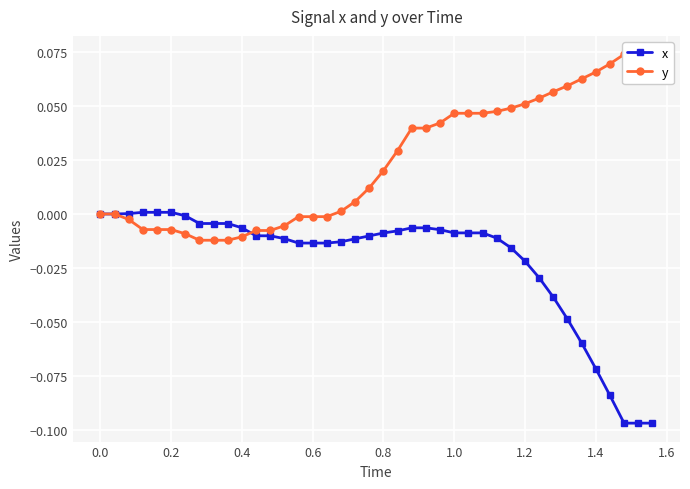

At which category is the sum across all series the highest?

1.0